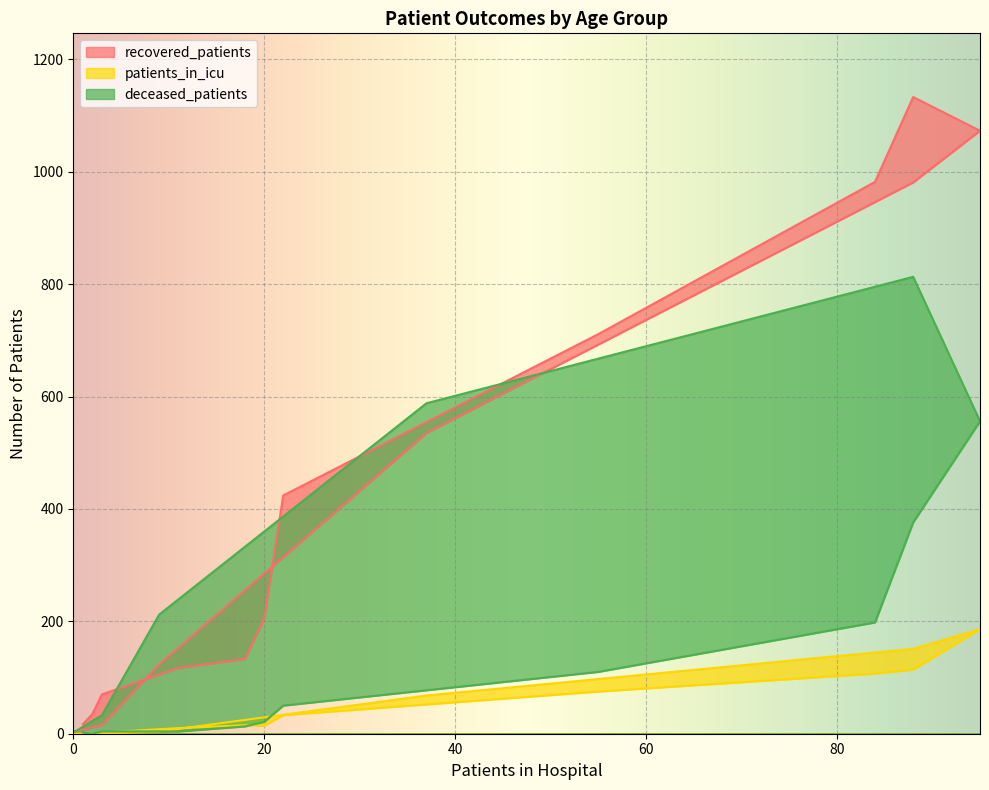

True or false: deceased_patients has a value of 8 at 20.

False